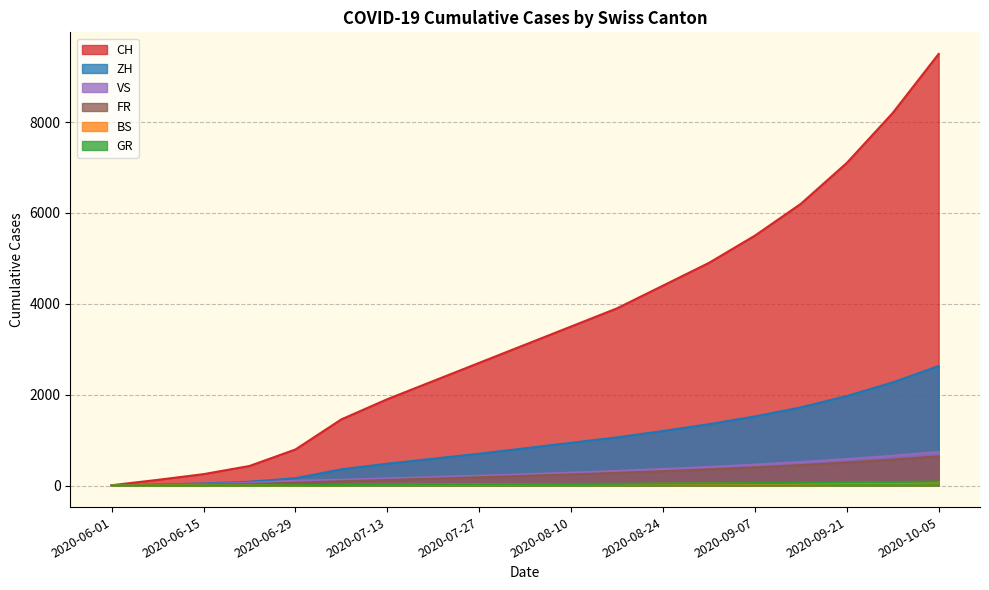

What is the value of the CH point at the 19th from the left?

9500